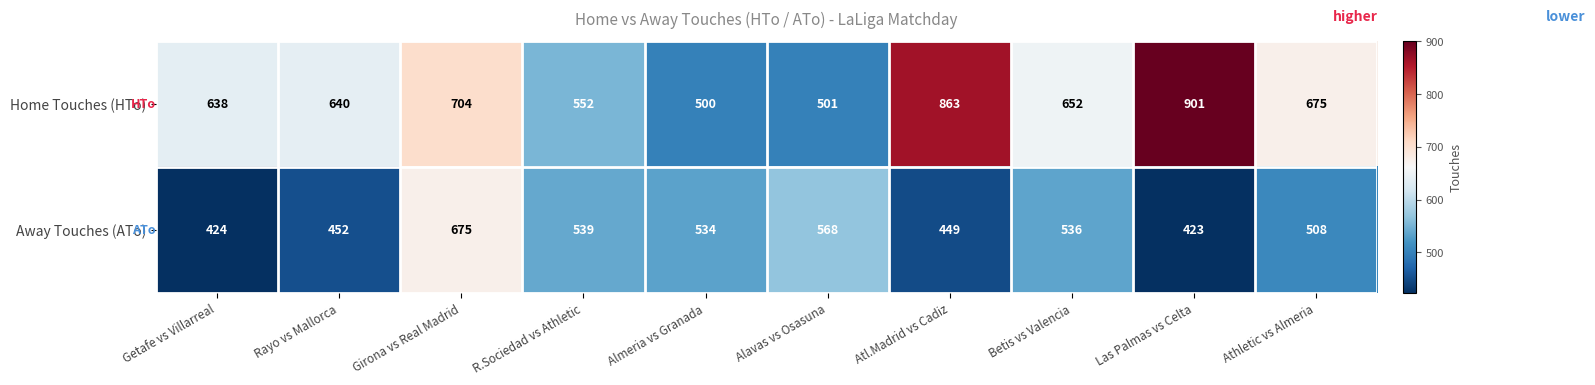

How many data points does each series have?

10